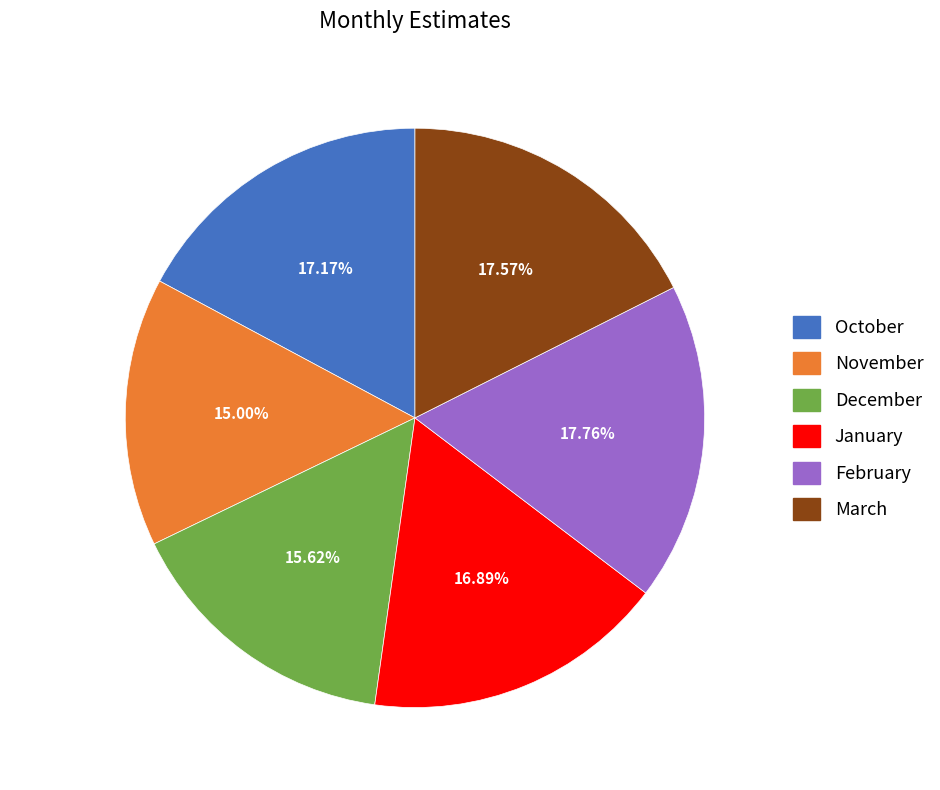

Is the sum of November and January greater than half?

No